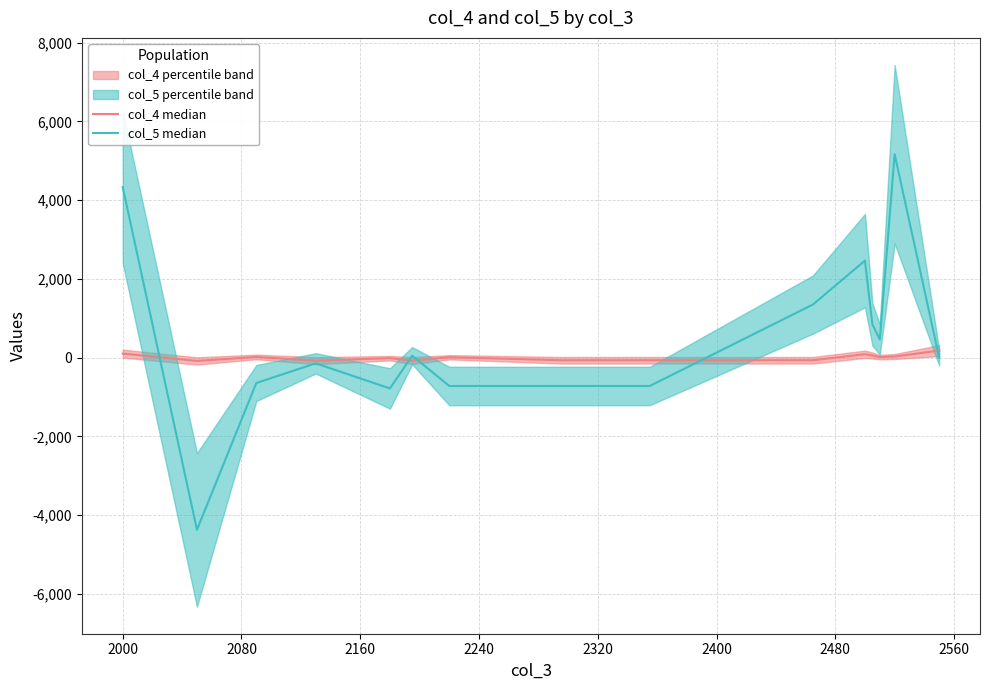

What is the value of the col_4 median point at the 11th from the left?

85